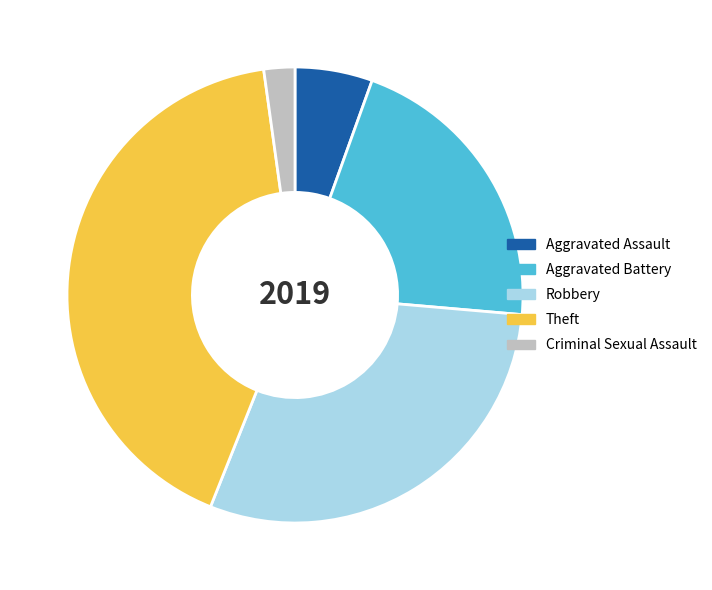

Rank the categories by value from highest to lowest.

Theft, Robbery, Aggravated Battery, Aggravated Assault, Criminal Sexual Assault